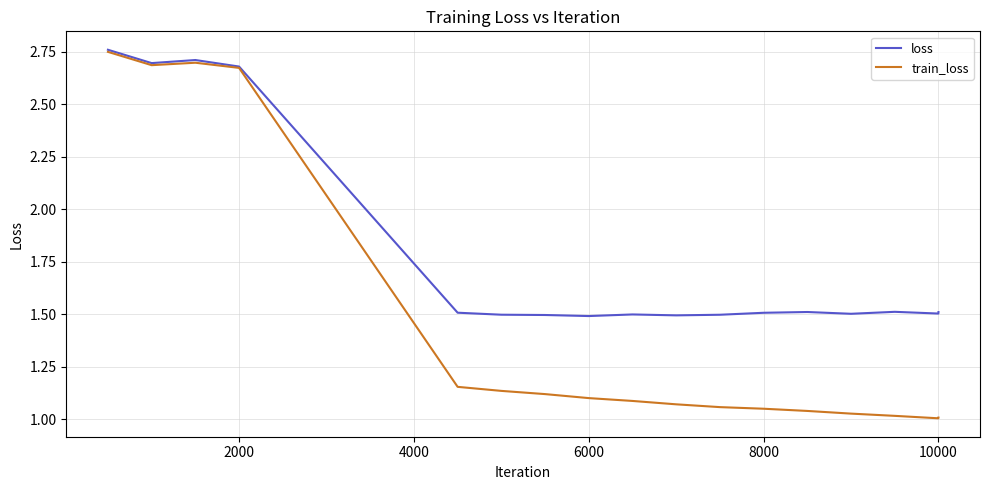

Which series has the widest spread of values?

train_loss